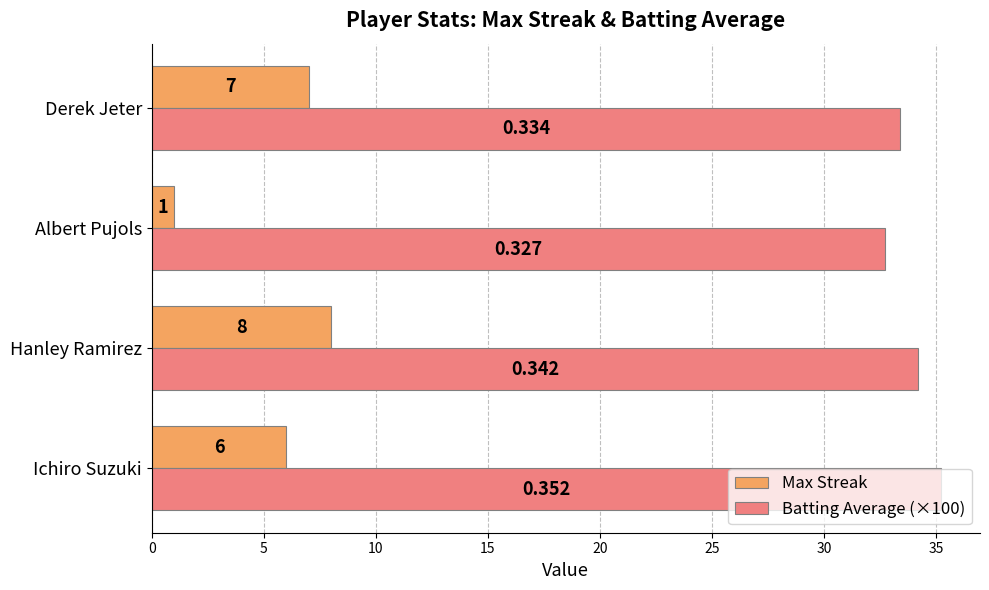

Where is Max Streak nearest to the value 4?

Ichiro Suzuki